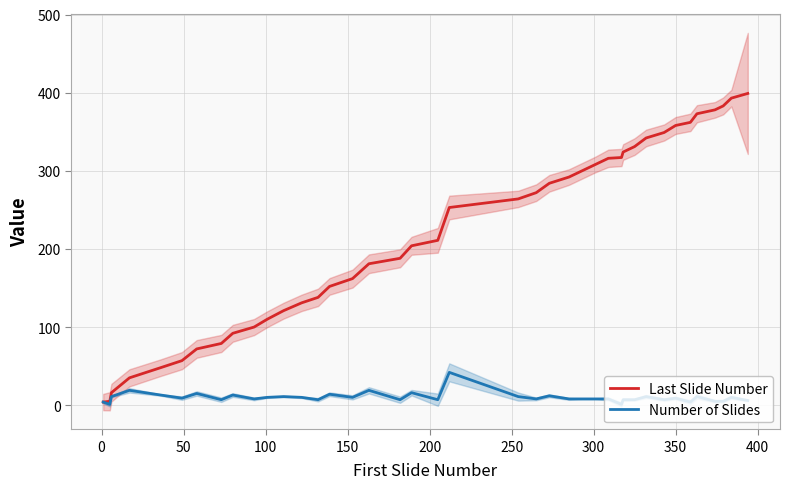

True or false: Number of Slides and Last Slide Number intersect in this chart.

False